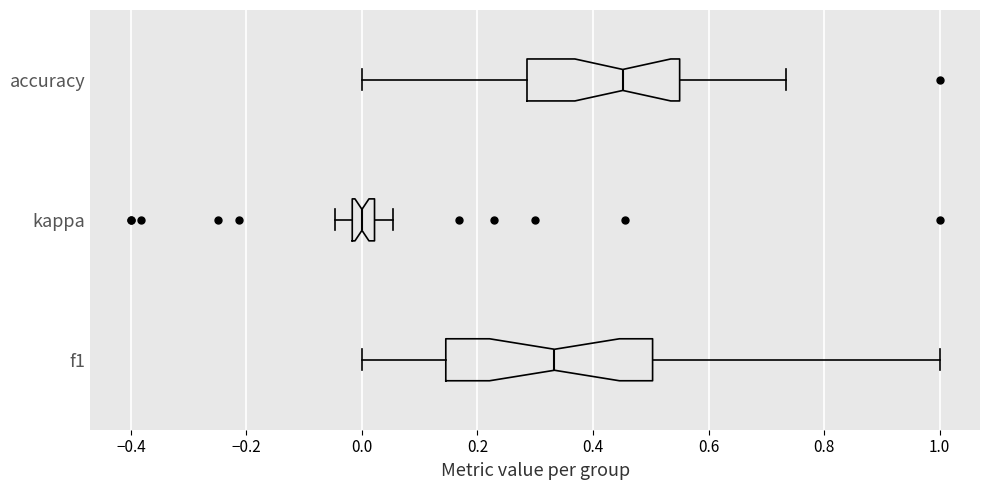

Comparing the boxes themselves (not the whiskers), which one is the widest?

f1